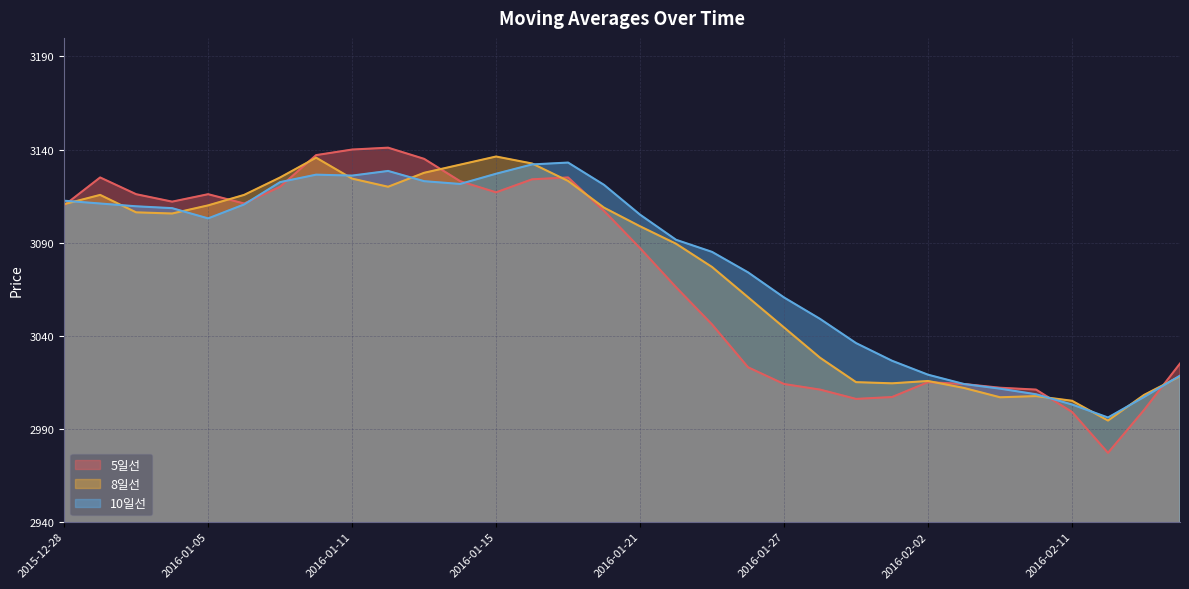

Where is the first local maximum for 5일선?

2015-12-29